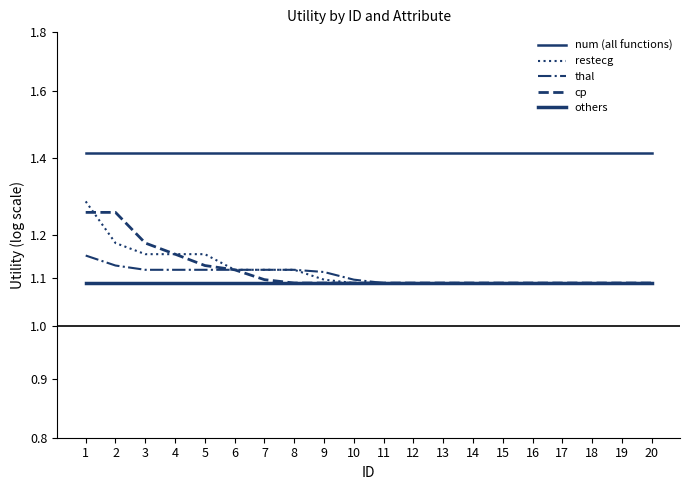

At how many categories does at least one series exceed 1?

20